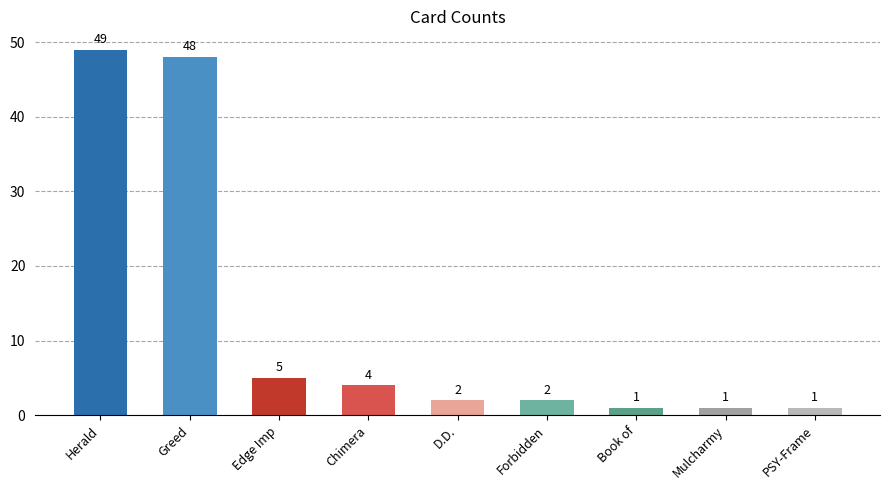

Reading left to right, what are all the values shown in this chart?

49	48	5	4	2	2	1	1	1